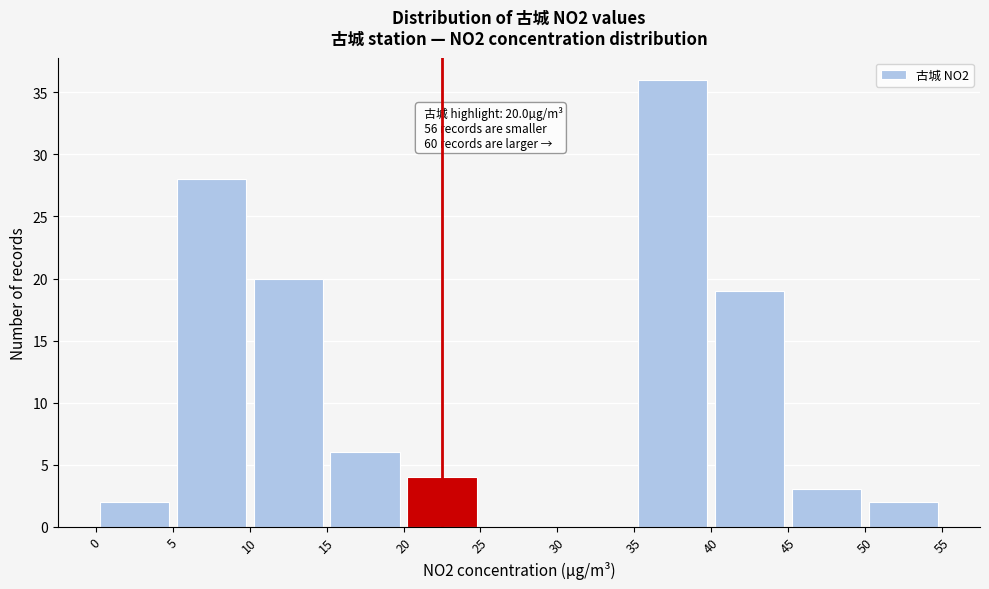

Over which range of the x-axis is the bar tallest?

35 to 40